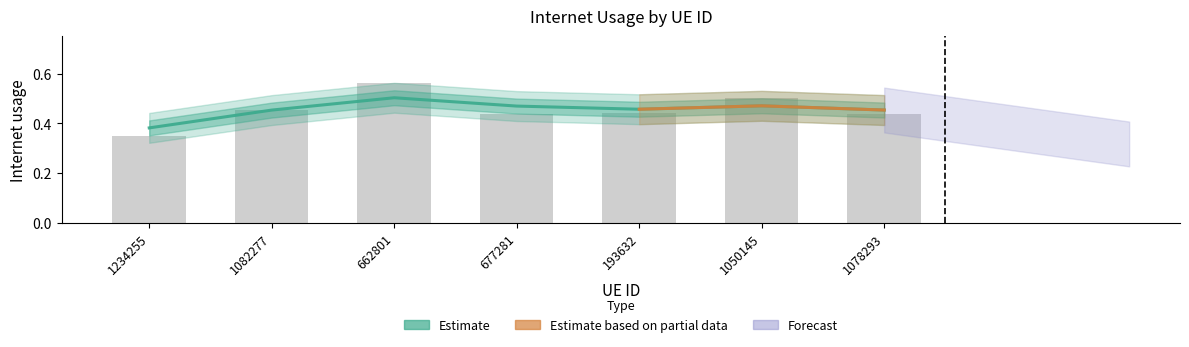

Are the bars horizontal?

No